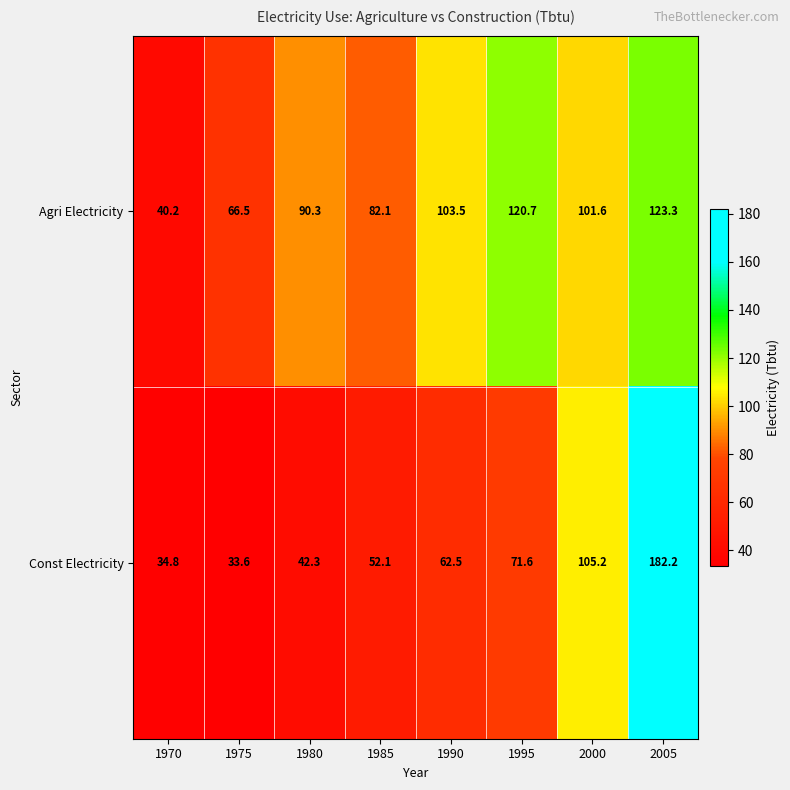

Reading right to left, extract all data points from this chart.

Agri Electricity: 2005=123.3	2000=101.6	1995=120.7	1990=103.5	1985=82.1	1980=90.3	1975=66.5	1970=40.2
Const Electricity: 2005=182.2	2000=105.2	1995=71.6	1990=62.5	1985=52.1	1980=42.3	1975=33.6	1970=34.8